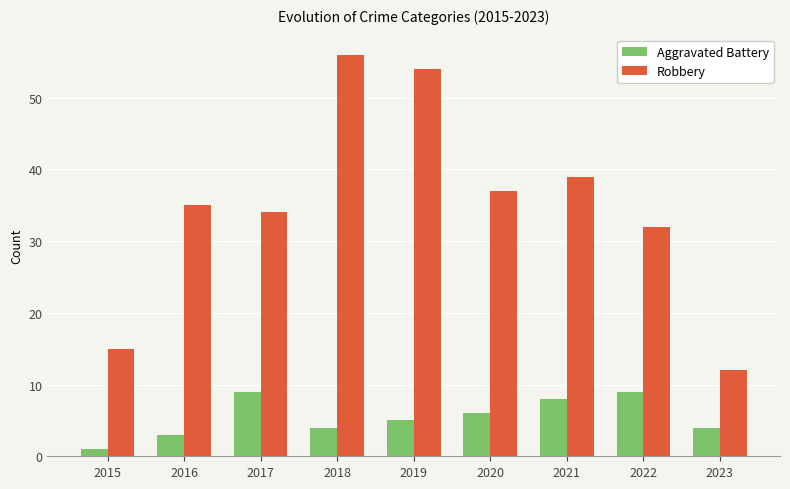

Reading right to left, transcribe all the data shown in this chart.

Aggravated Battery: 2023=4	2022=9	2021=8	2020=6	2019=5	2018=4	2017=9	2016=3	2015=1
Robbery: 2023=12	2022=32	2021=39	2020=37	2019=54	2018=56	2017=34	2016=35	2015=15